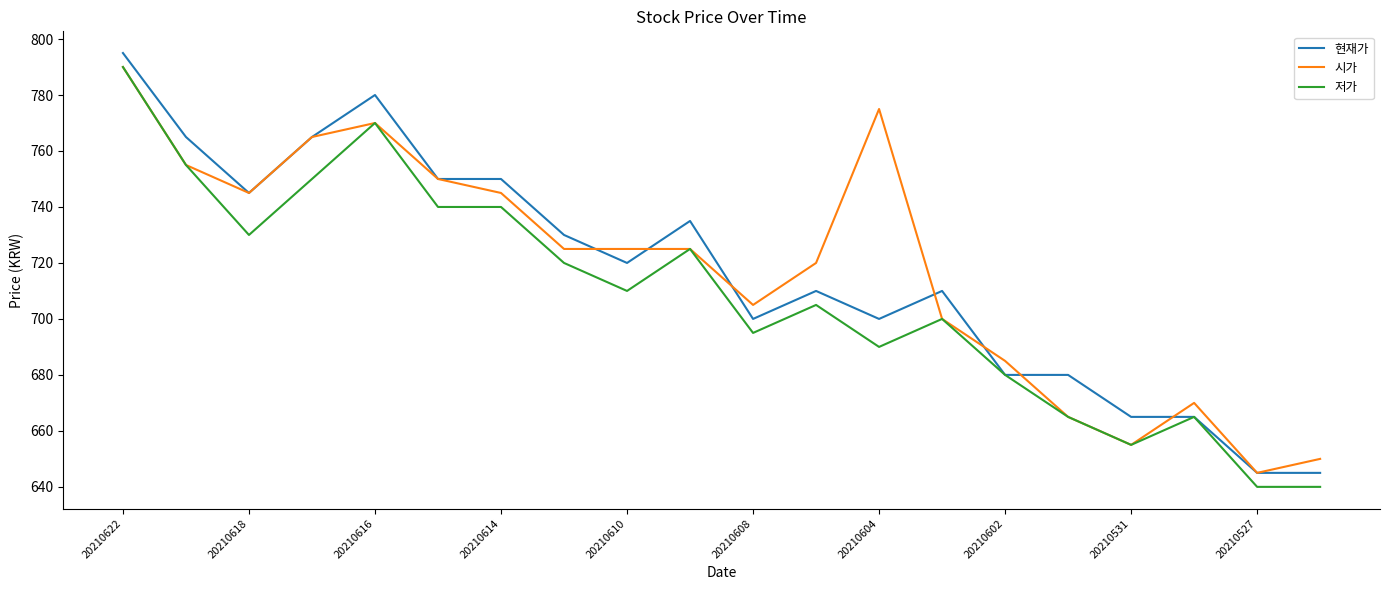

What is the minimum value shown in the chart?

640